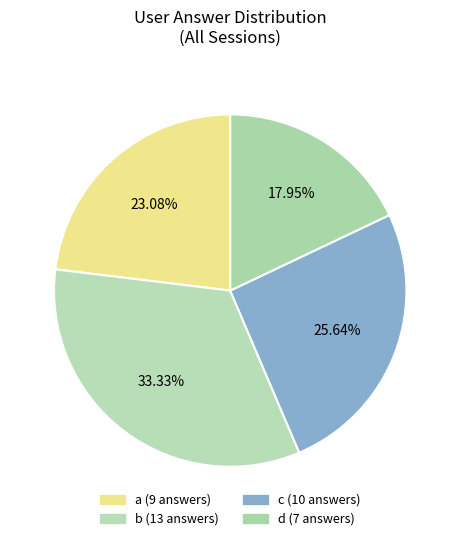

True or false: b accounts for 43% of the total.

False